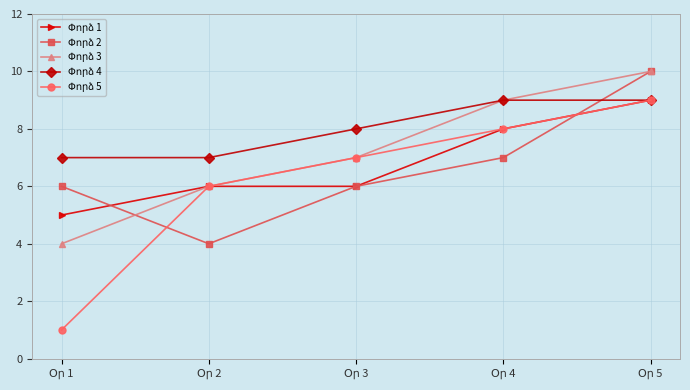

What is the maximum value shown in the chart?

10